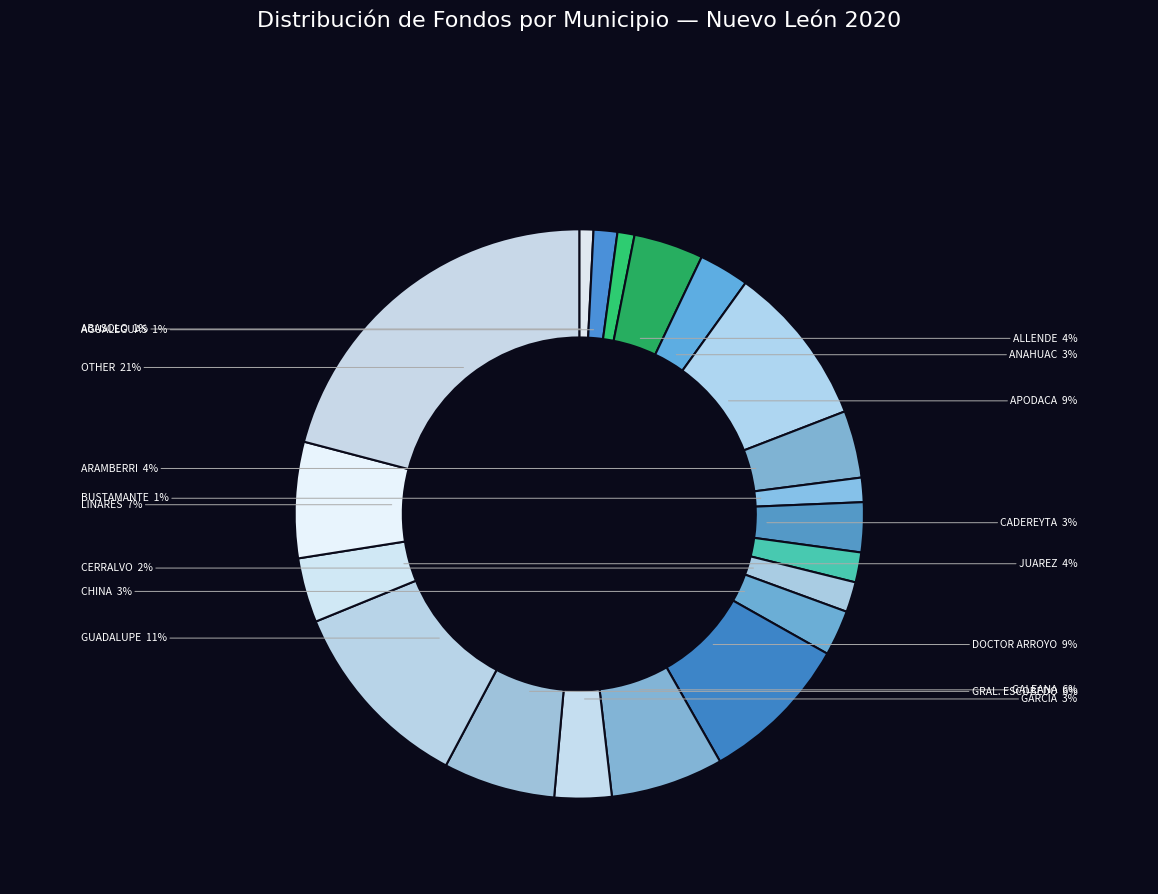

Does any single category account for the majority?

No